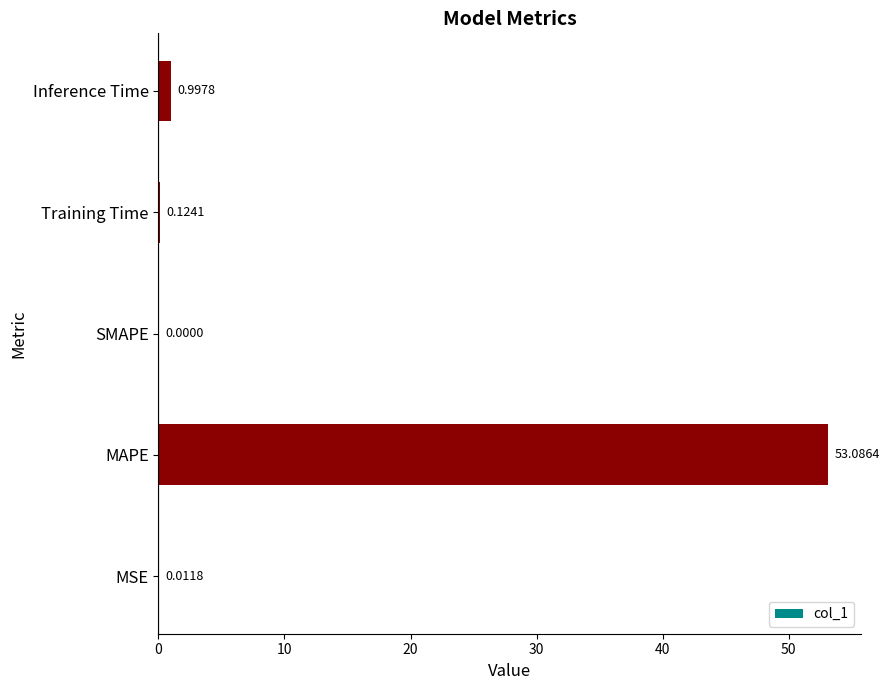

Are the bars grouped side by side (vs. stacked)?

No